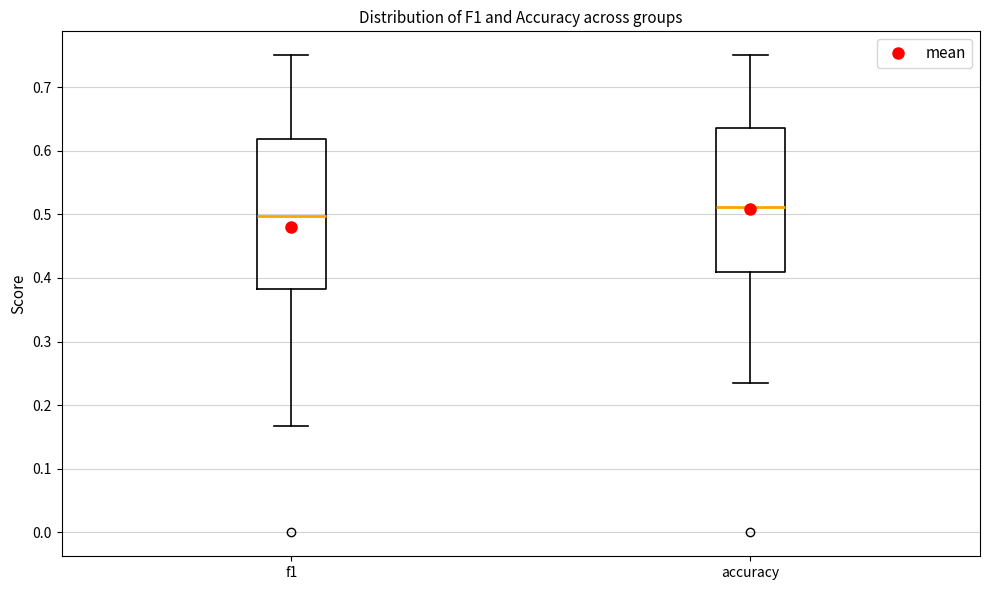

Where is the upper edge of the box for accuracy on the y-axis? The values are not printed on the chart, so give them approximately, as read against the axis.

0.64